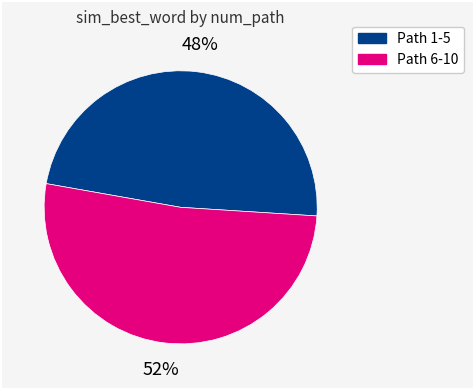

Is there a majority slice in this chart?

Yes